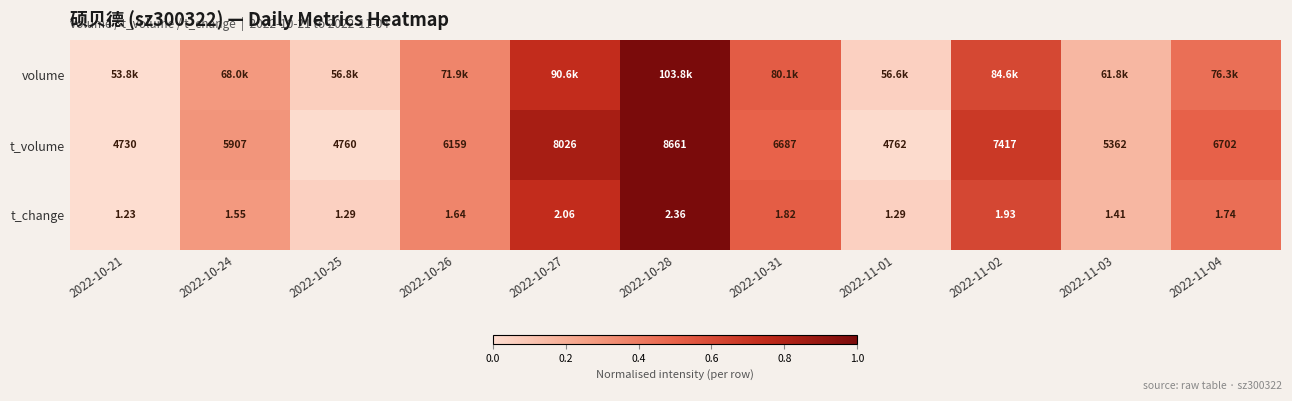

The t_volume series shows 0.0 at 2022-11-01. True or false?

False